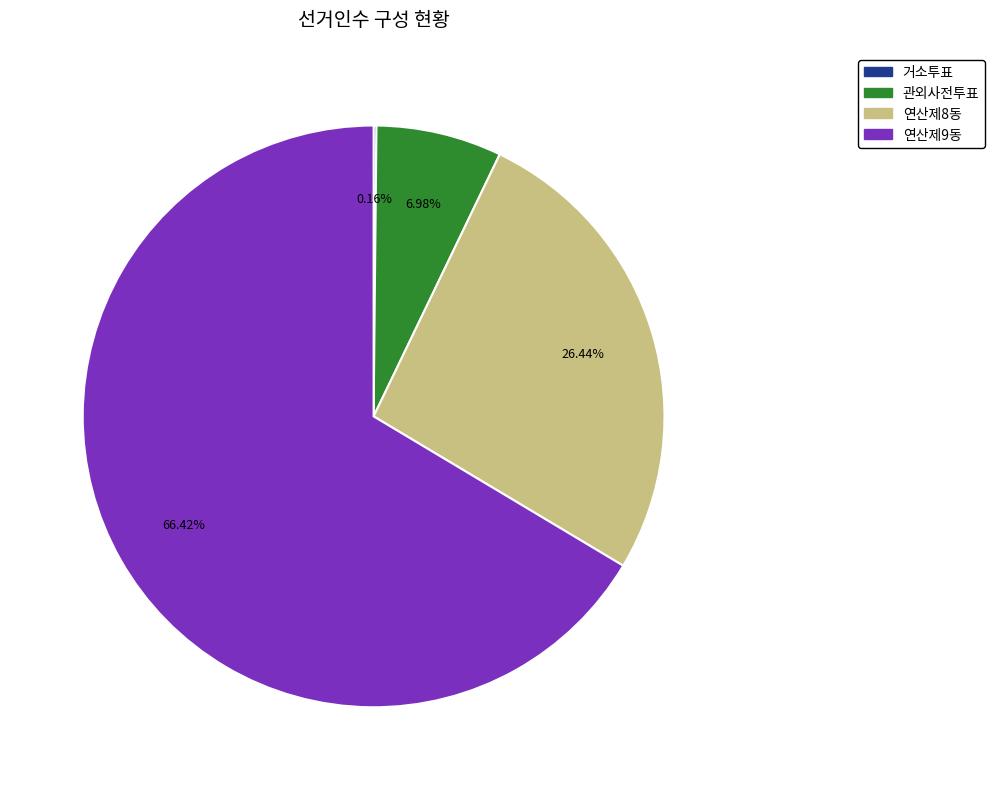

Between 연산제9동 and 연산제8동, which is larger?

연산제9동